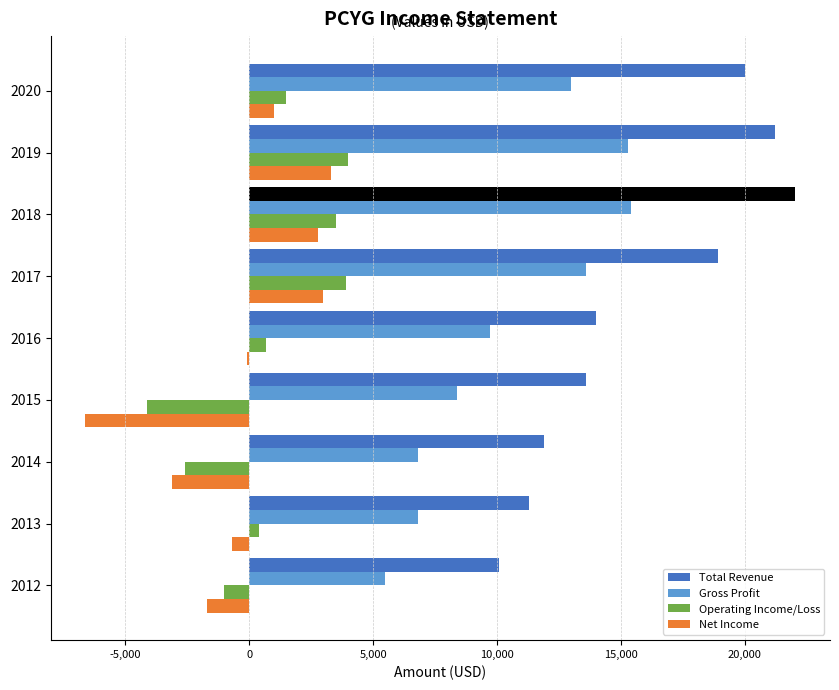

What is the lowest value of the Operating Income/Loss series?

-4100